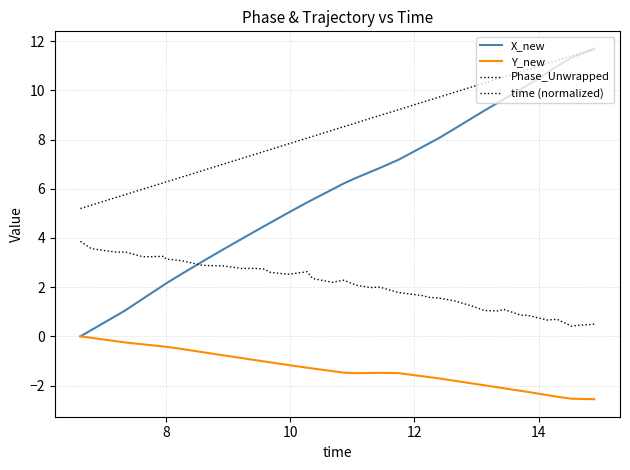

How many lines are shown in the chart?

4